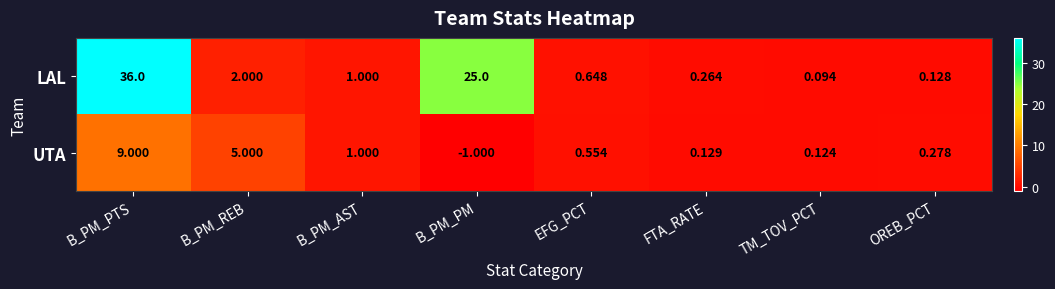

How many values in the LAL series are below 1?

4